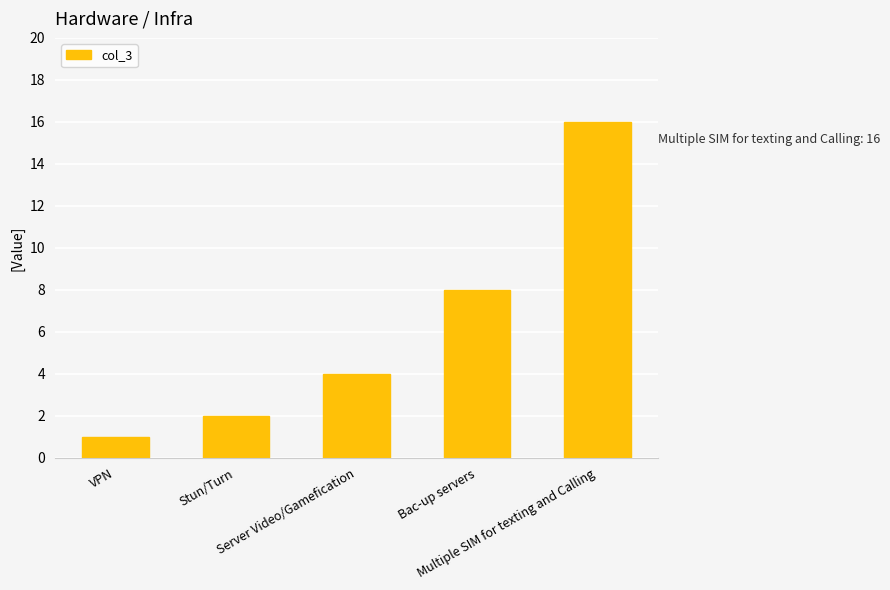

List the labels in order of value, smallest first.

VPN, Stun/Turn, Server Video/Gamefication, Bac-up servers, Multiple SIM for texting and Calling